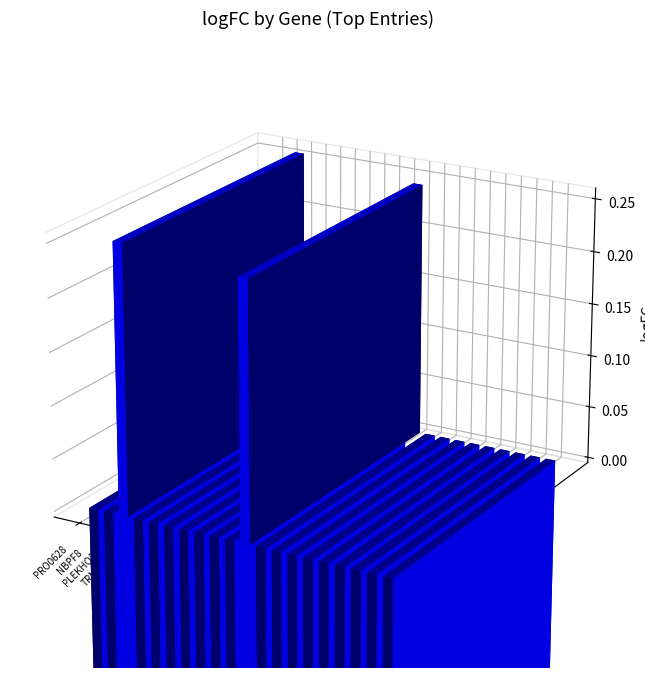

List the labels in order of value, largest first.

PLEKHO2, SH3BP5L, HIC2, FLJ38717, TRMT2B, TMEM137, LEP, LOC729120, FLJ10246, LOC727908, RNF125, NBPF8, NFKBIZ, PRO0628, HOXA5, CCL3L3, CCL3L1, OSM, PTGS2, G0S2